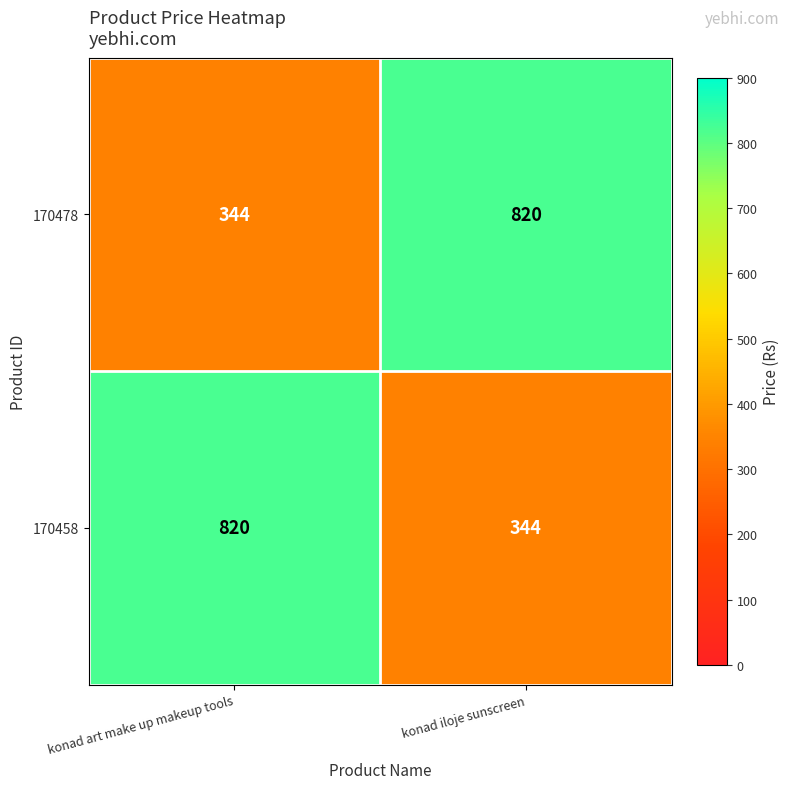

Reading left to right, extract all data points from this chart.

170478: 344	820
170458: 820	344